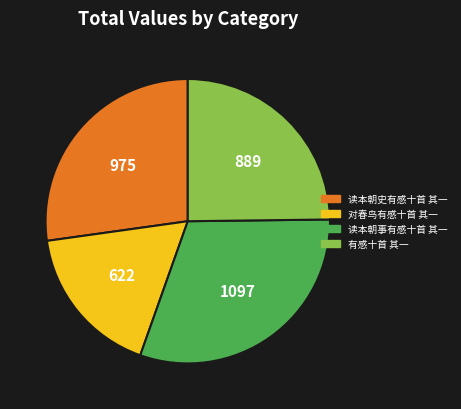

Is 对春鸟有感十首 其一 the majority of the pie?

No